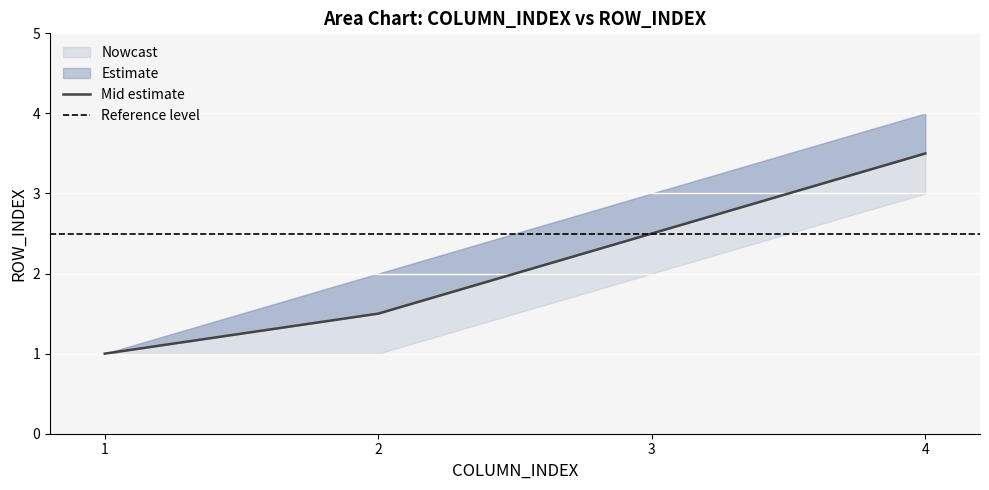

What is the highest value of the ROW_INDEX_lower series?

3.0